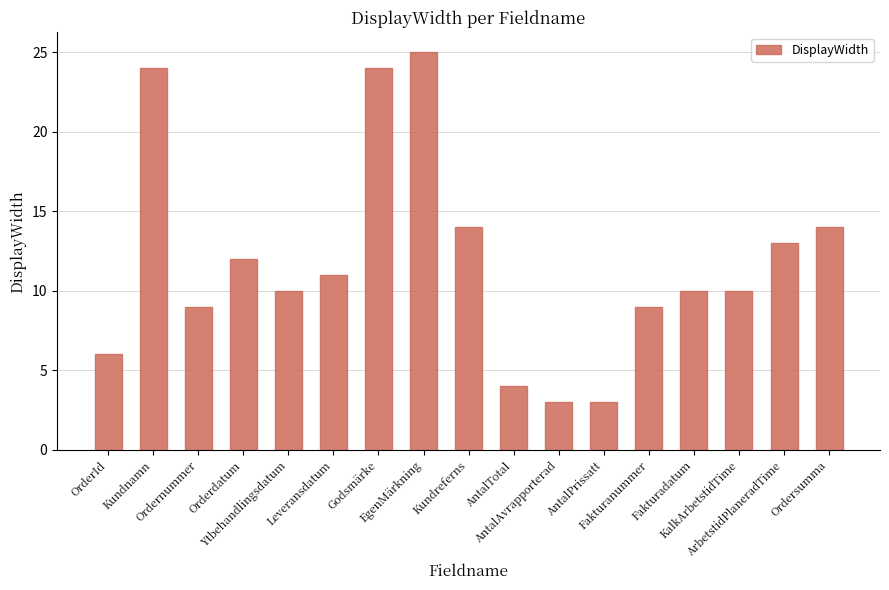

How many data points does each series have?

17